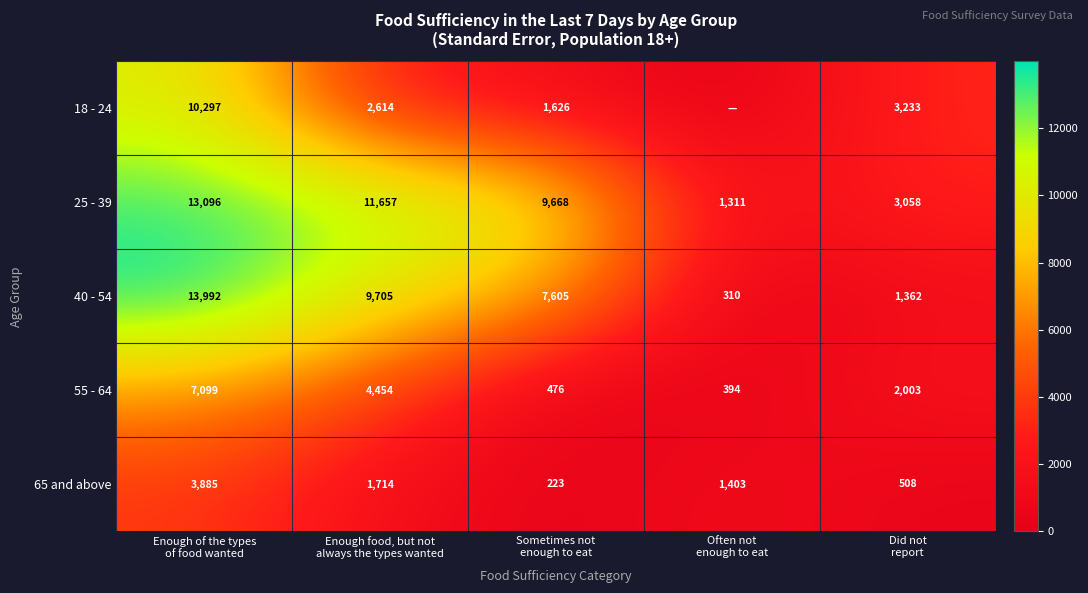

What is the difference between the maximum and minimum values in the 25 - 39 series?

11785